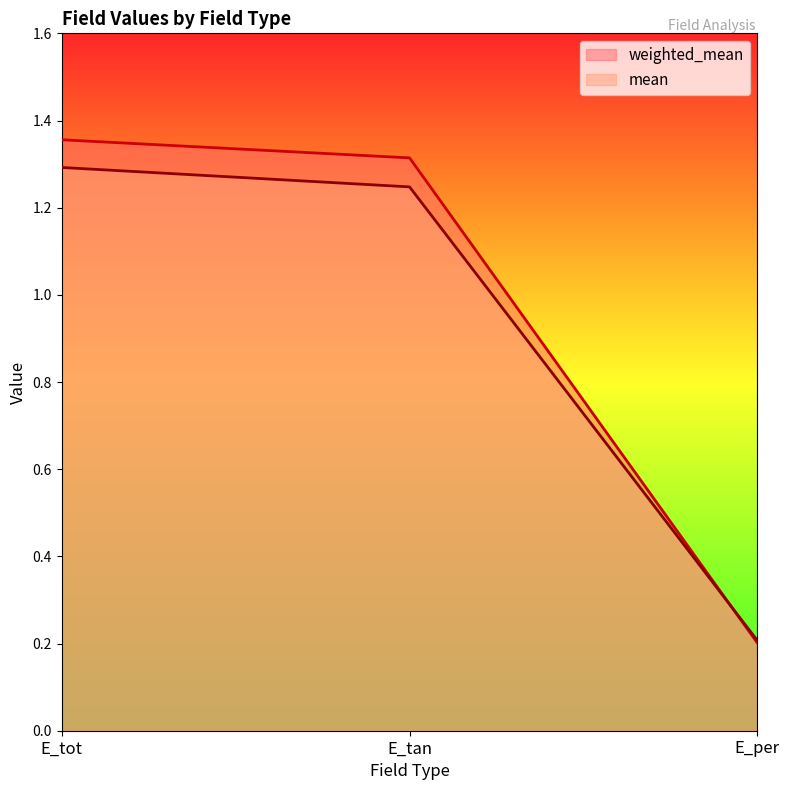

Rank the series by their average value, from lowest to highest.

mean, weighted_mean